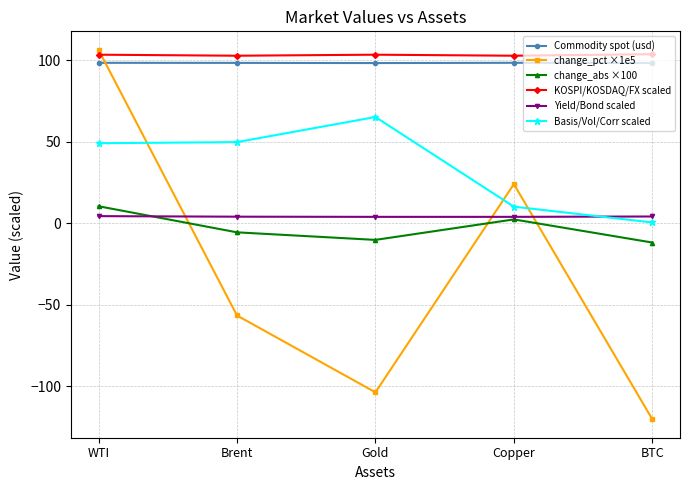

At which category does change_pct ×1e5 reach its first local peak?

Copper